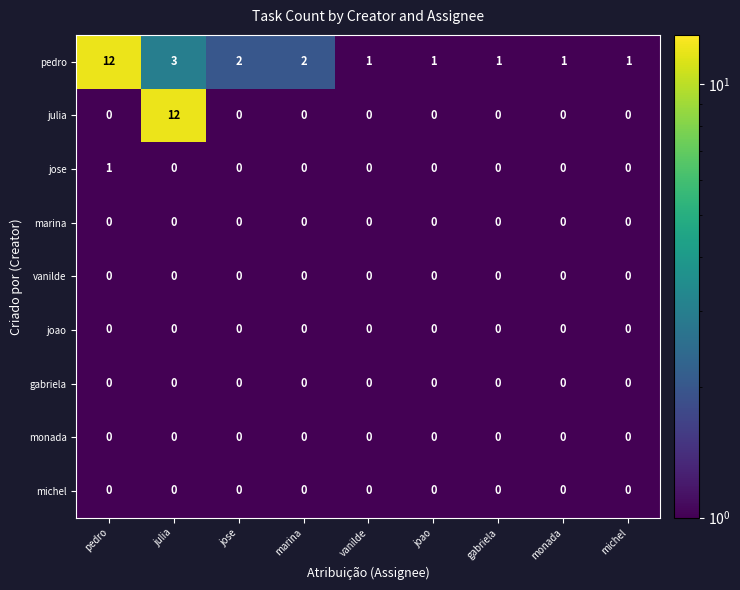

The gabriela series shows 0 at vanilde. True or false?

True